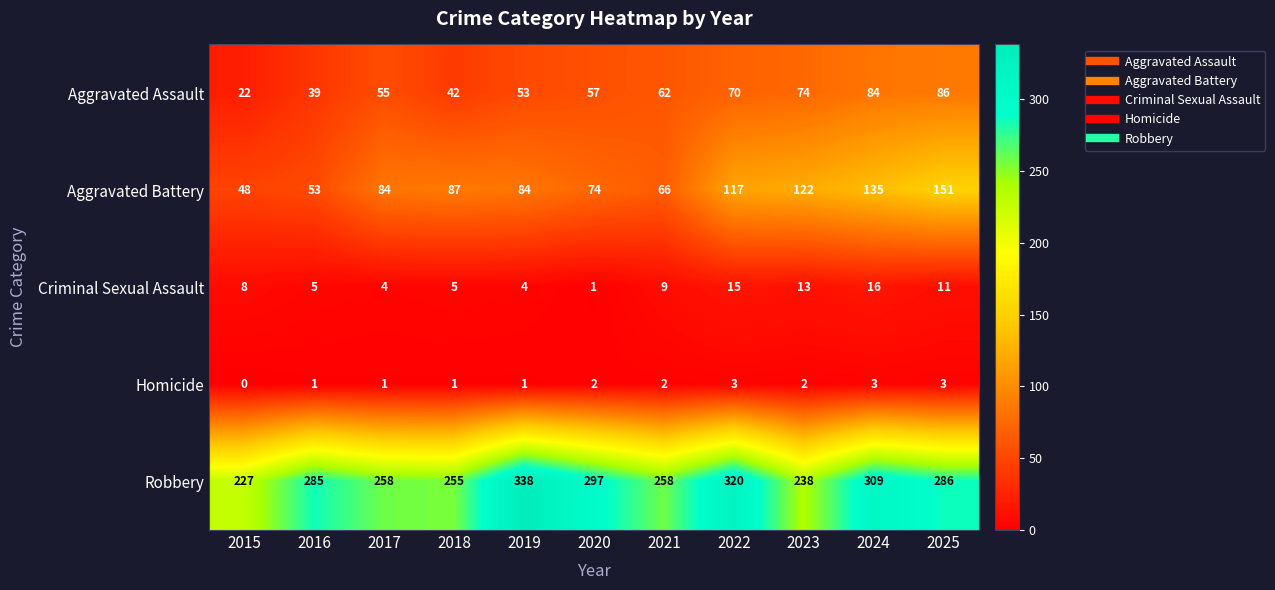

What is the maximum value shown in the chart?

338